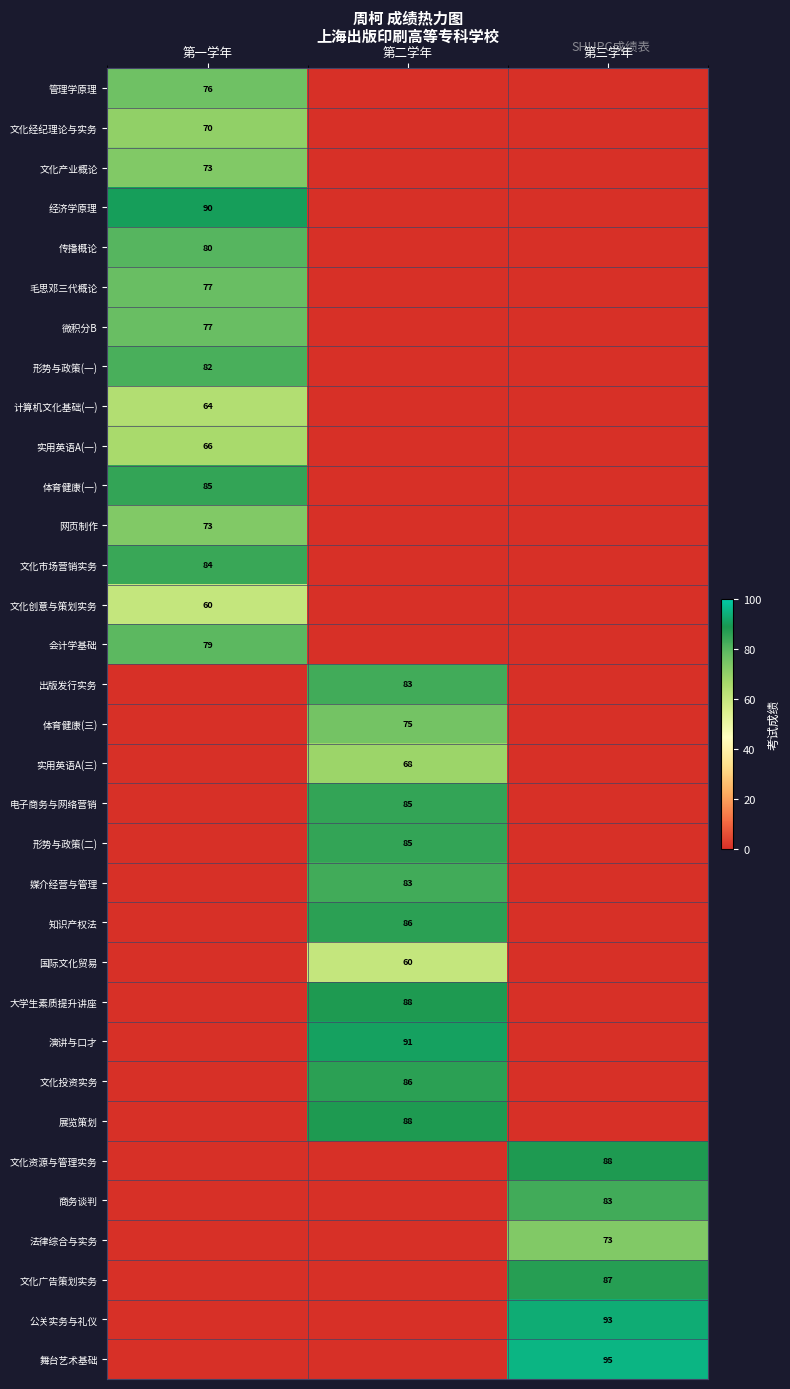

What is the total value across all series at 第三学年?

519